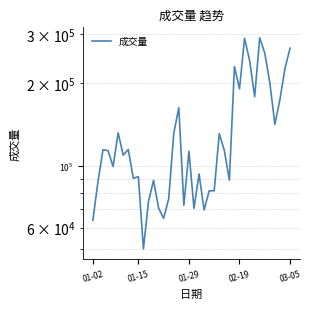

What is the change in value from 31 to 37?

-66776